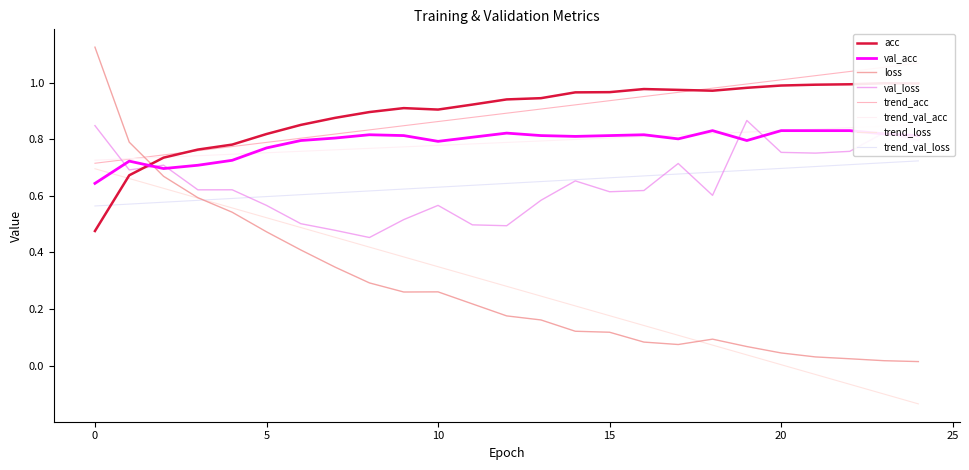

The value of loss at 23 is 0.0. True or false?

False